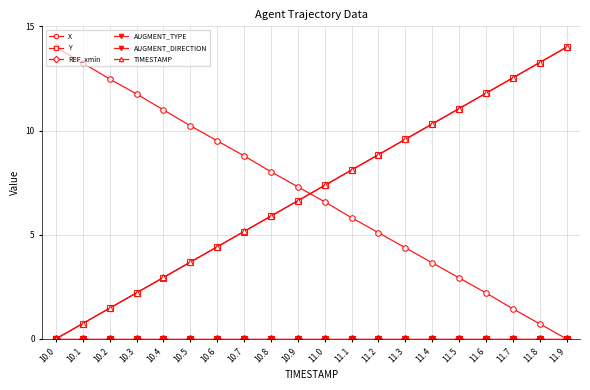

How many values in Y are above zero?

19